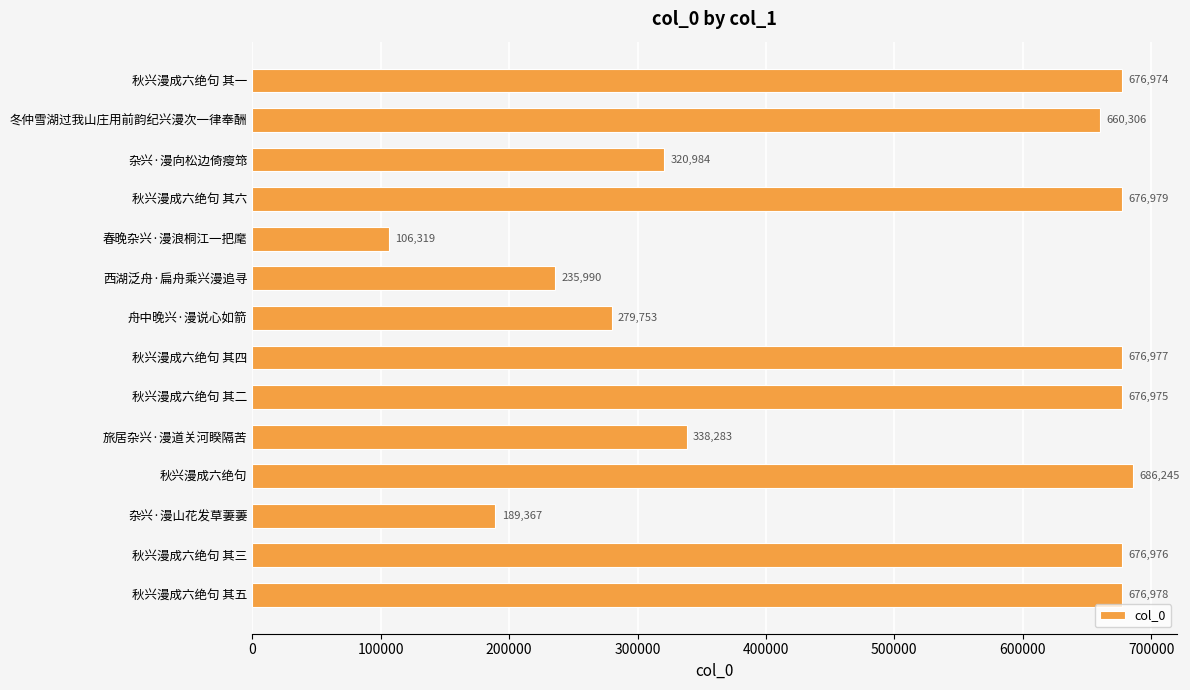

At which label is the value closest to 396282?

旅居杂兴·漫道关河睽隔苦